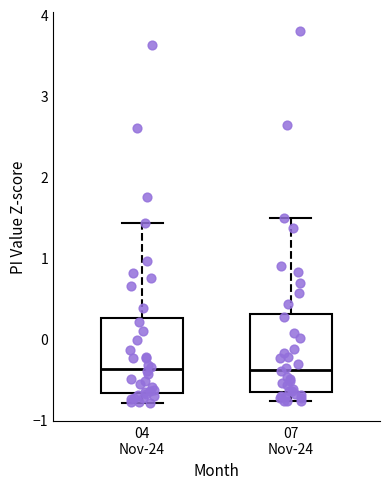

Reading left to right, transcribe this box plot: for each box, give where its median line is, the range the box spans, and where its two whiskers end, as read against the y-axis. The values are not printed on the chart, so give them approximately, as read against the axis.

04 Nov-24: median -0.4, box -0.7 to 0.2, whiskers -0.8 to 1.4
07 Nov-24: median -0.4, box -0.7 to 0.3, whiskers -0.8 to 1.5